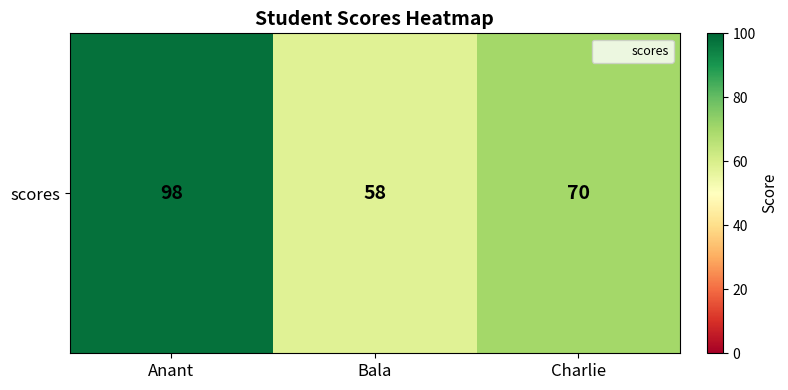

Approximately how many times larger is the value at Anant compared to Bala?

1.7